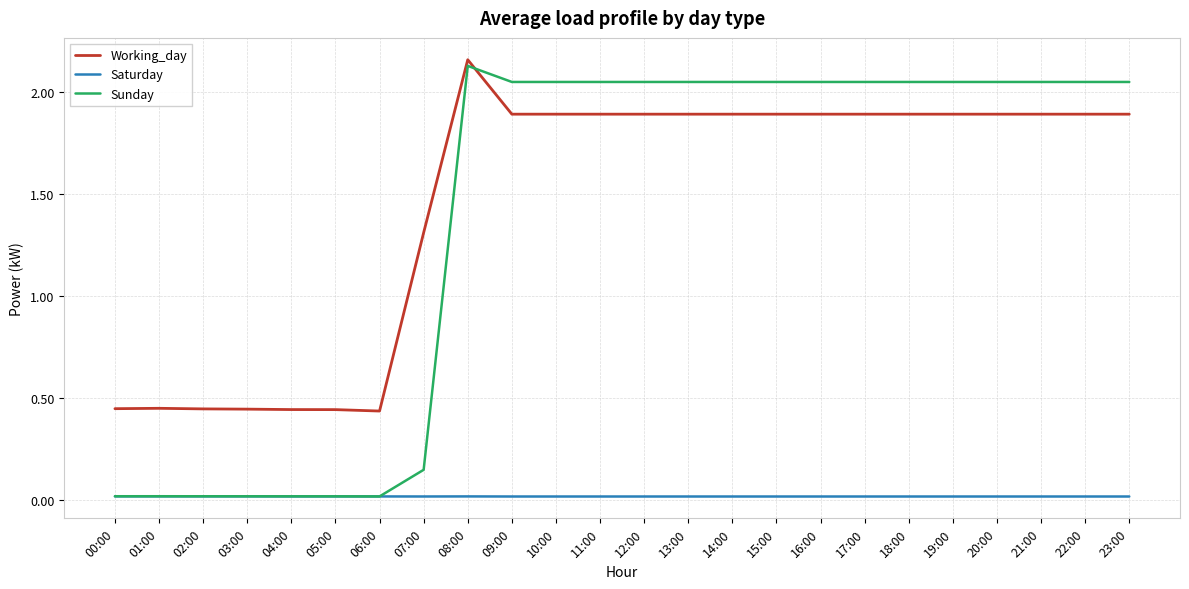

True or false: Saturday has a value of 0.0 at 09:00.

True